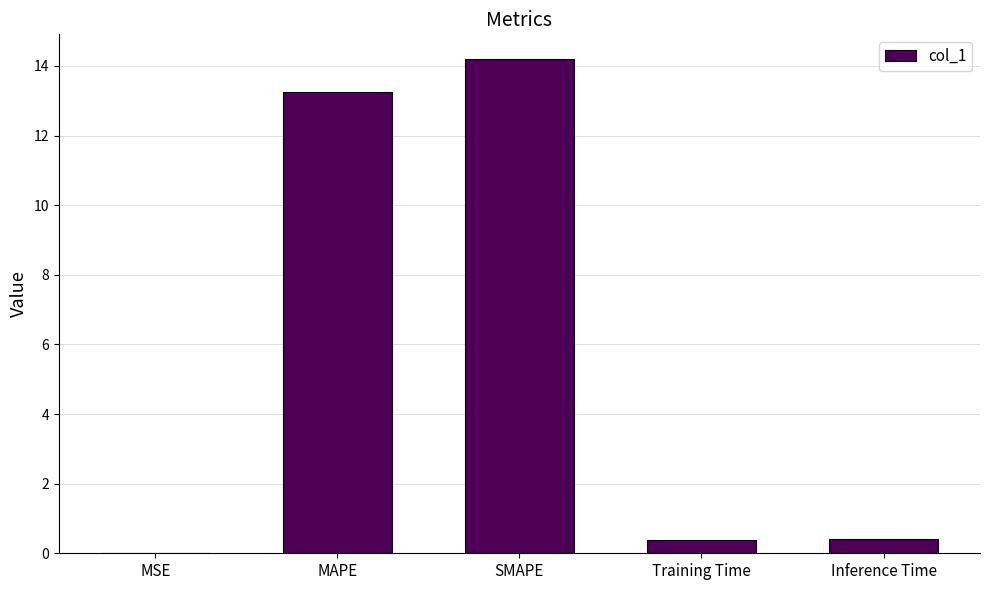

What is the ratio of the value at MAPE to the value at SMAPE?

0.9